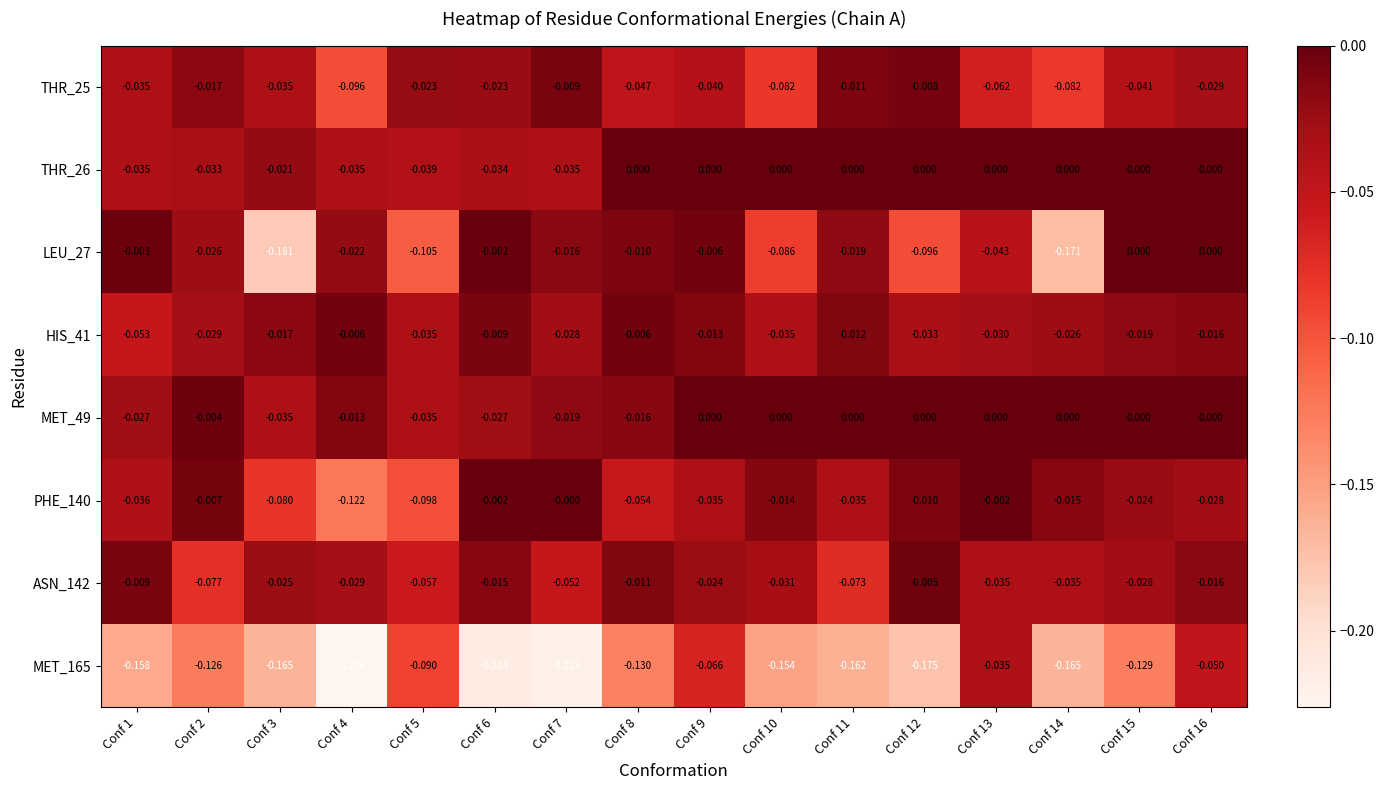

Which series has the largest range (max minus min)?

MET_165